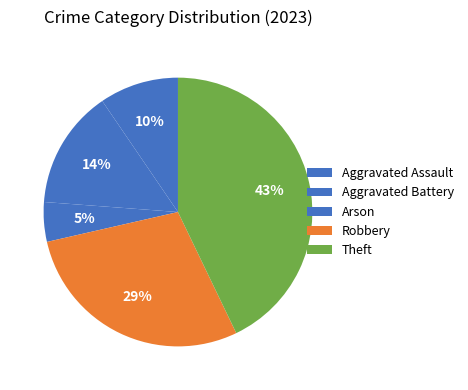

How many slices are in this pie chart?

5